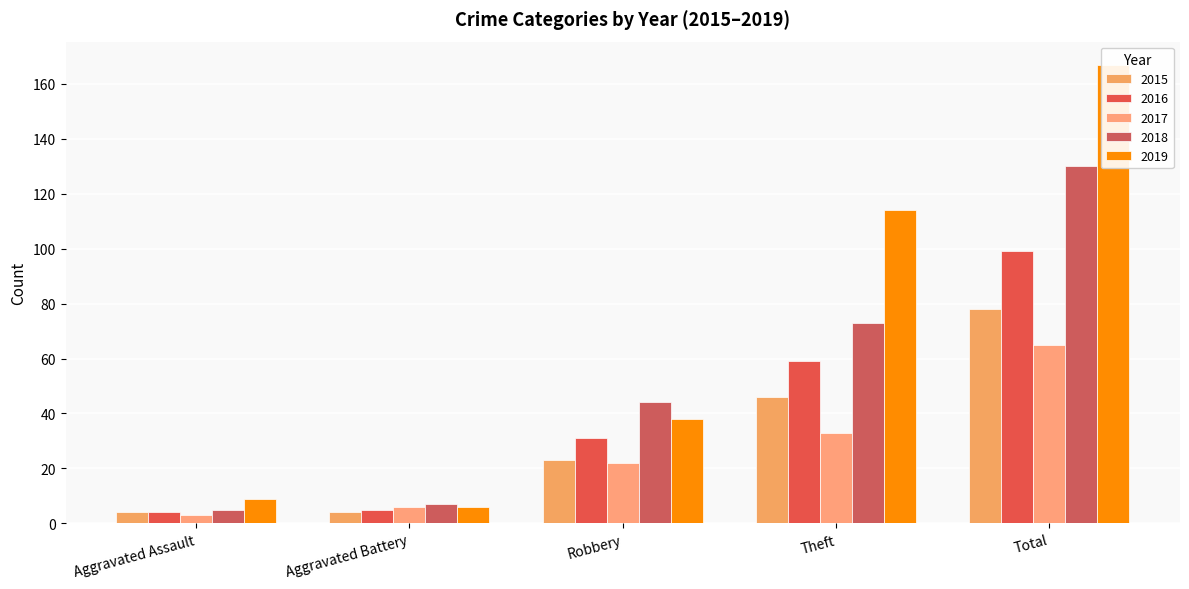

What is the sum of the 2019 values at Total and Aggravated Assault?

176